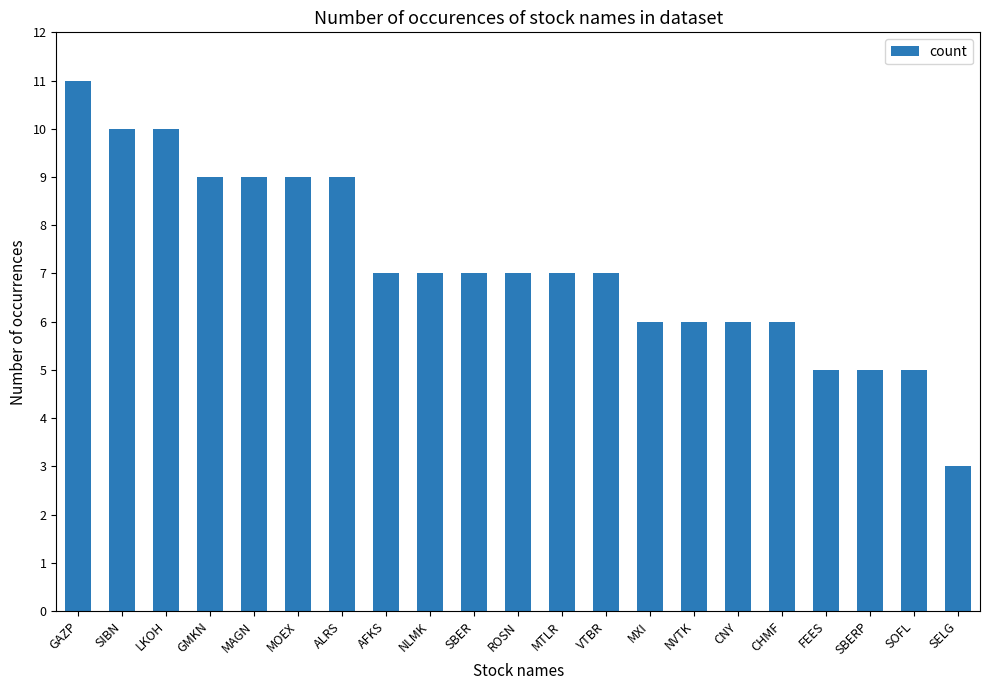

How many bars are there in total?

21